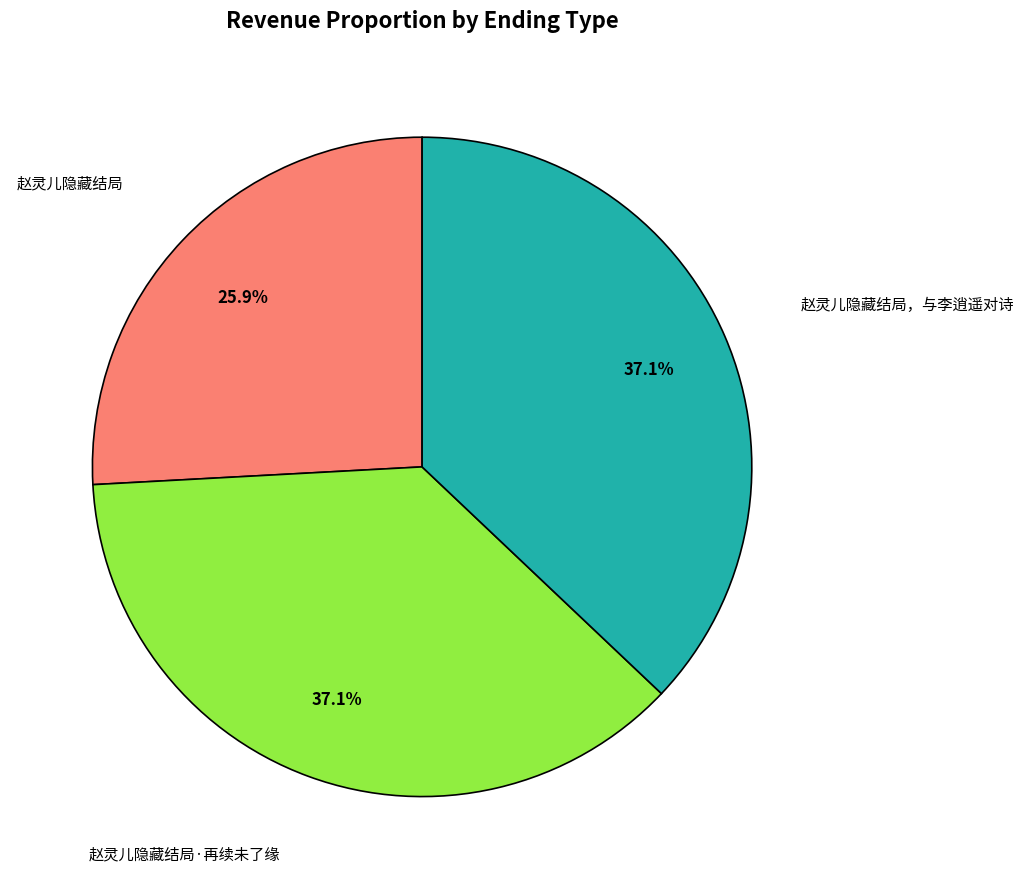

The 赵灵儿隐藏结局，与李逍遥对诗 slice represents 37% of the pie. True or false?

True